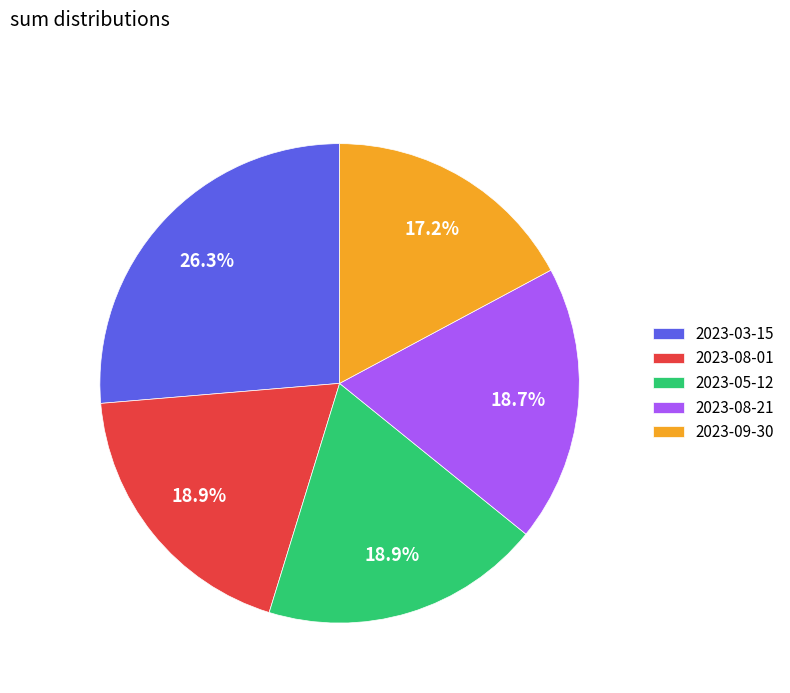

Count the number of slices in the pie.

5